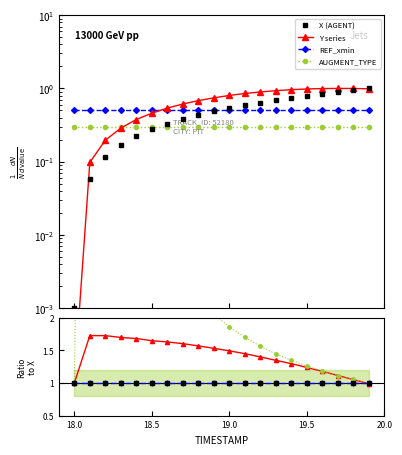

Is the value of X at 18.9 greater than the value of Y at 18.0?

Yes